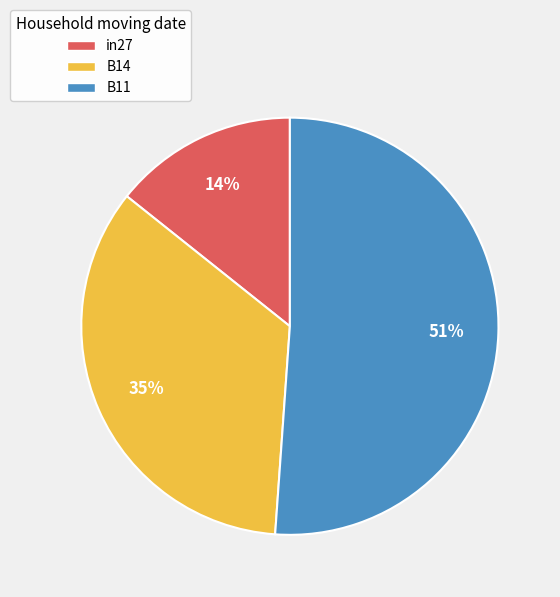

To the nearest percent, what percentage of the pie is B14?

35%